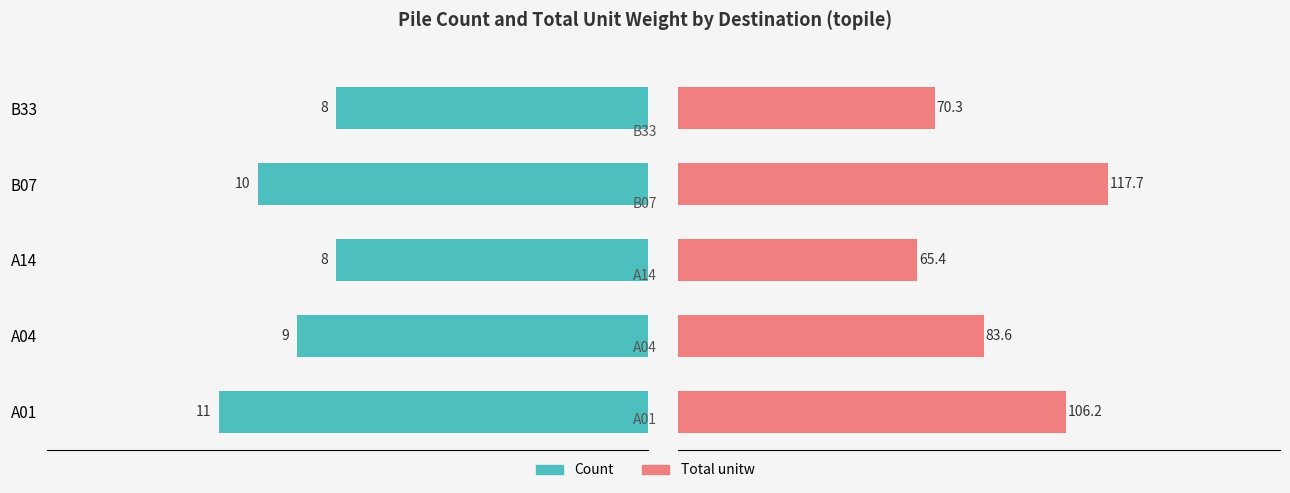

What is the smallest value displayed?

8.0